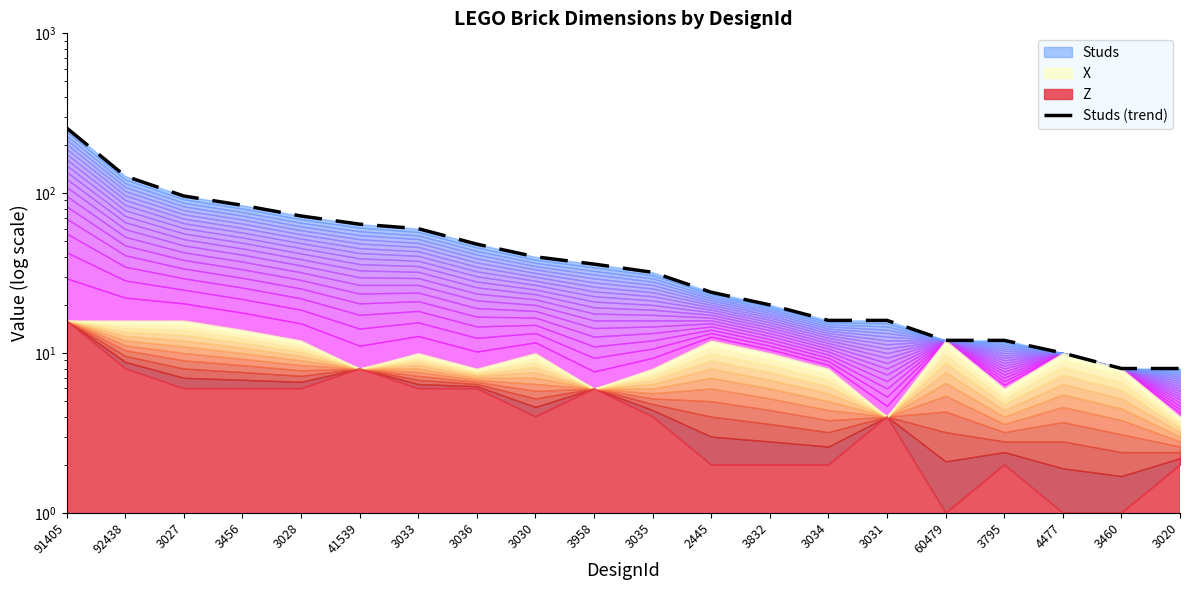

Reading left to right, extract all data points from this chart.

256	128	96	84	72	64	60	48	40	36	32	24	20	16	16	12	12	10	8	8